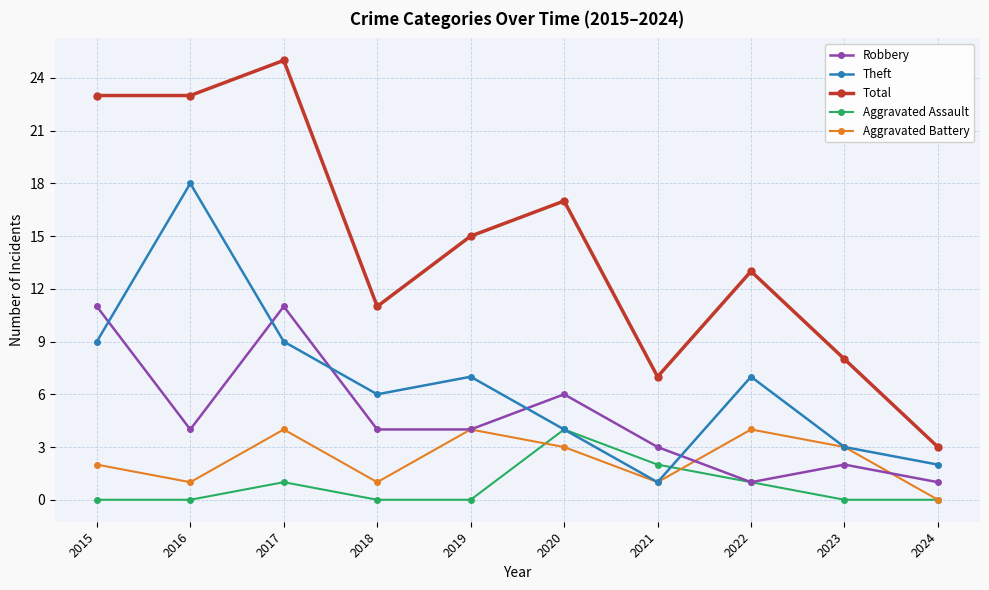

What is the difference between the second highest and second lowest values in the Theft series?

7